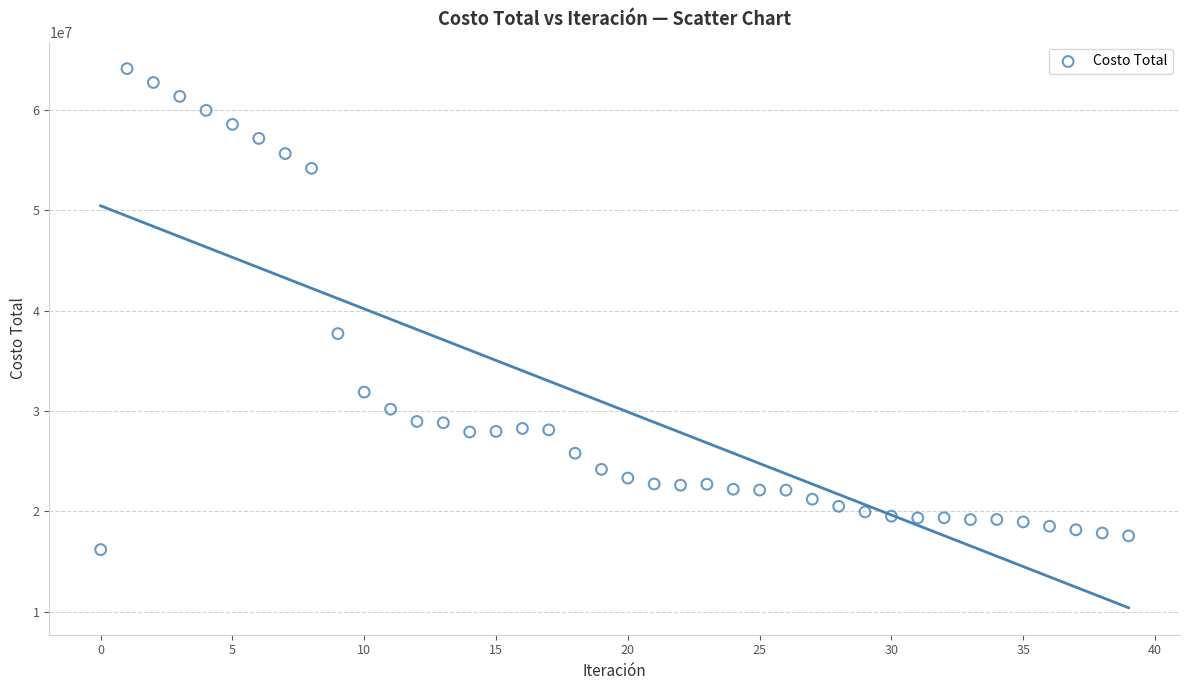

What Y value in the scatter plot is closest to 40160663?

37720699.4